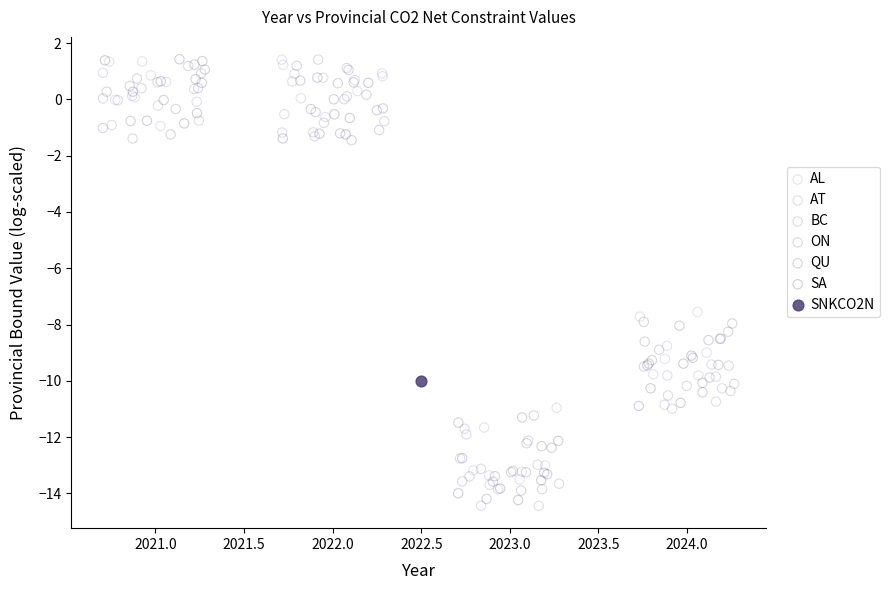

What are all the series names shown in the legend?

AL, AT, BC, ON, QU, SA, SNKCO2N